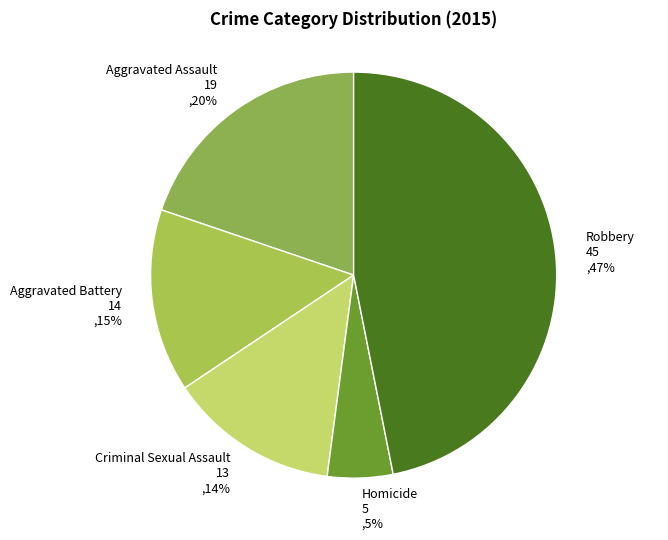

Count the number of slices in the pie.

5